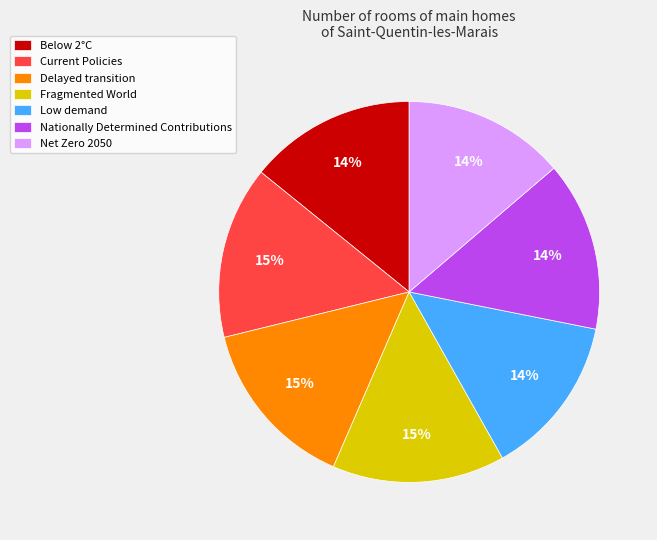

Is it true that Net Zero 2050 is 23% of the pie?

False